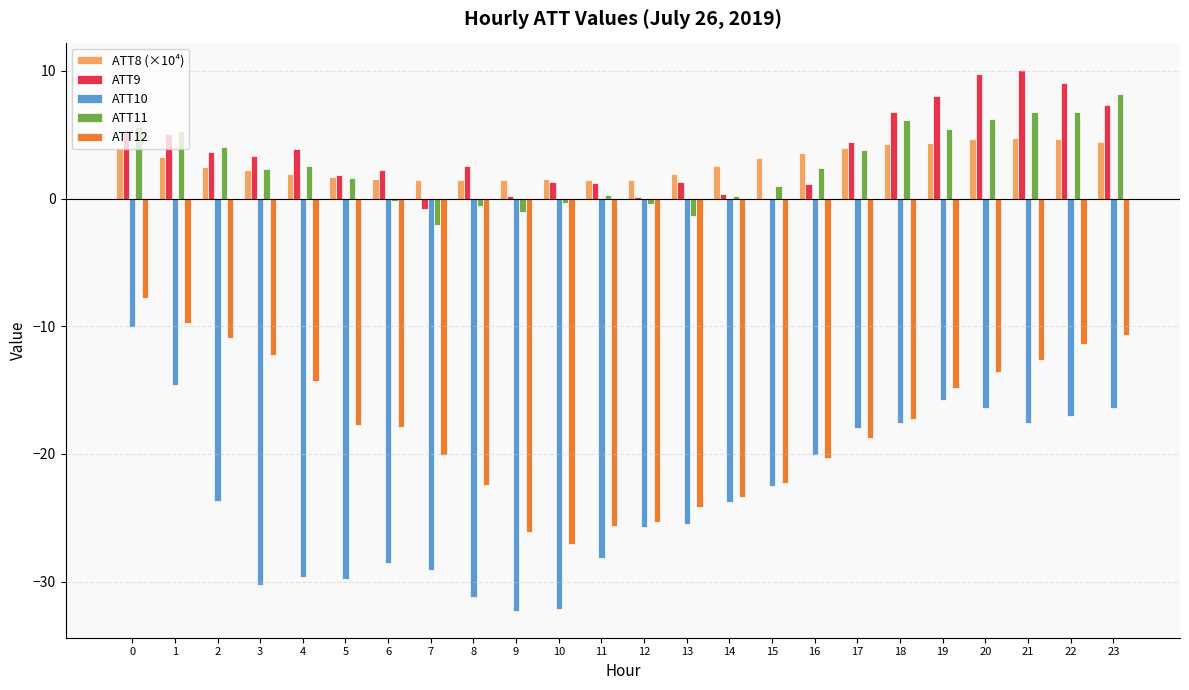

Is the value of ATT8 (×10⁴) at 18 greater than the value of ATT11 at 7?

Yes